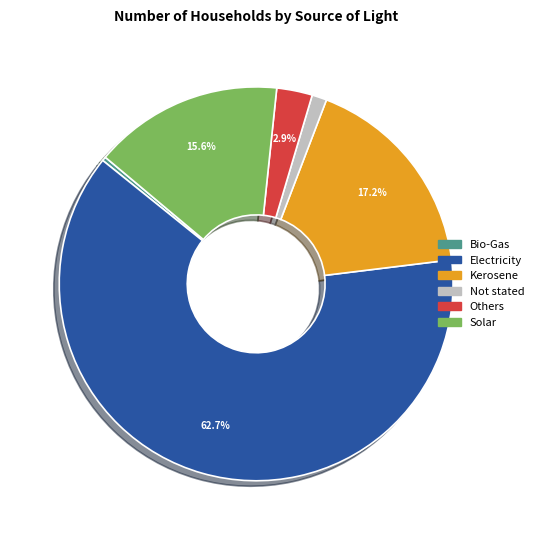

Does Electricity represent more than half of the total?

Yes